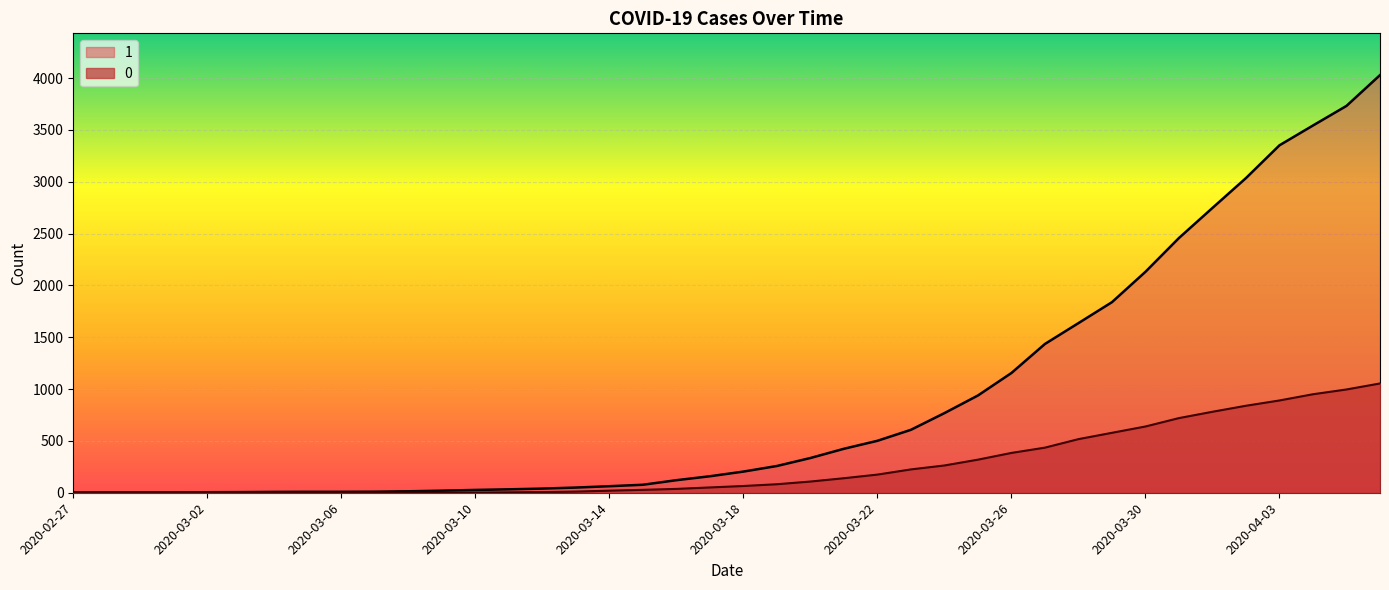

Which series has the largest range (max minus min)?

1